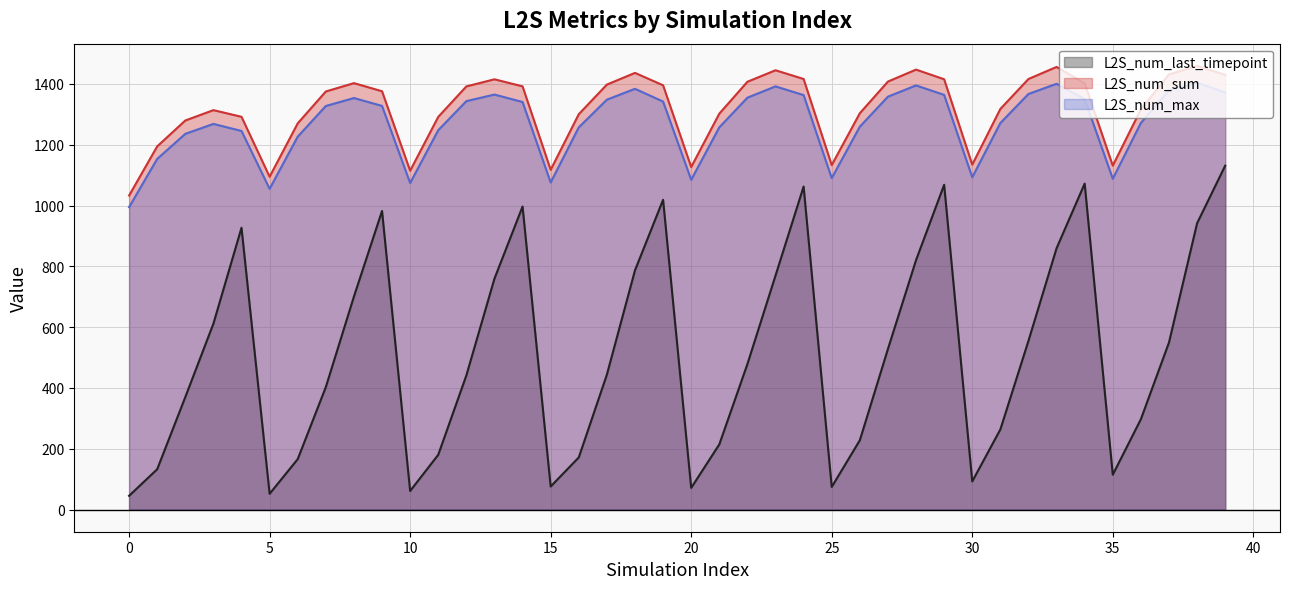

Count the number of categories in the chart.

40